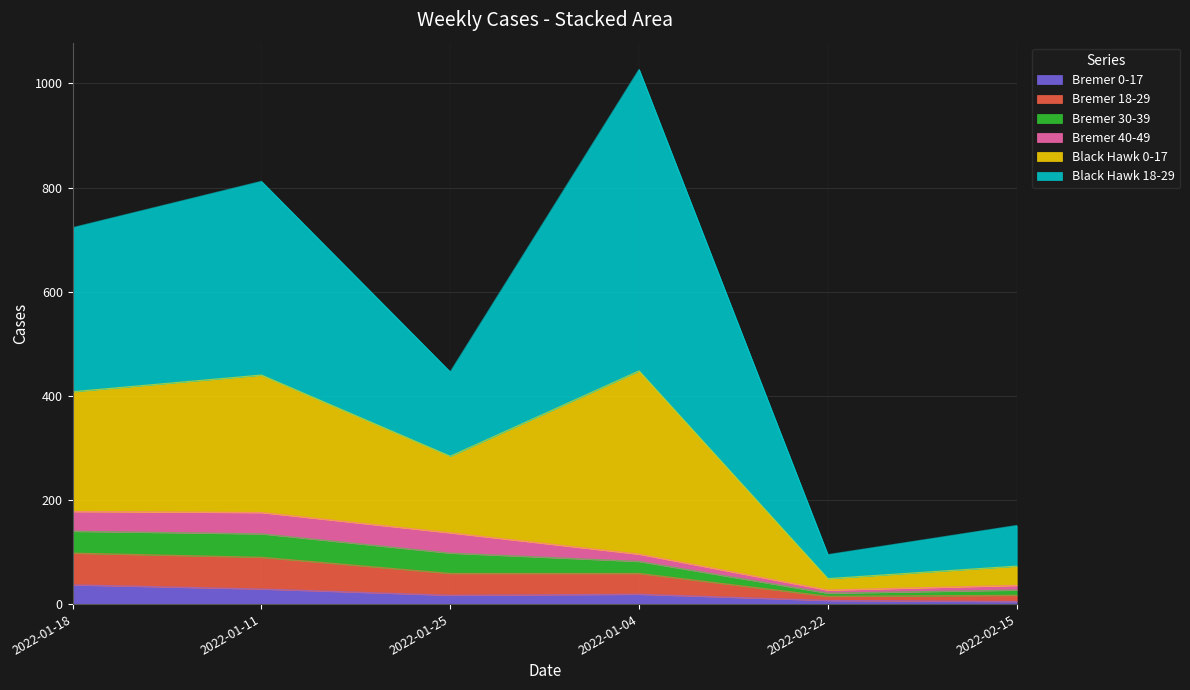

At how many categories does at least one series exceed 957?

1